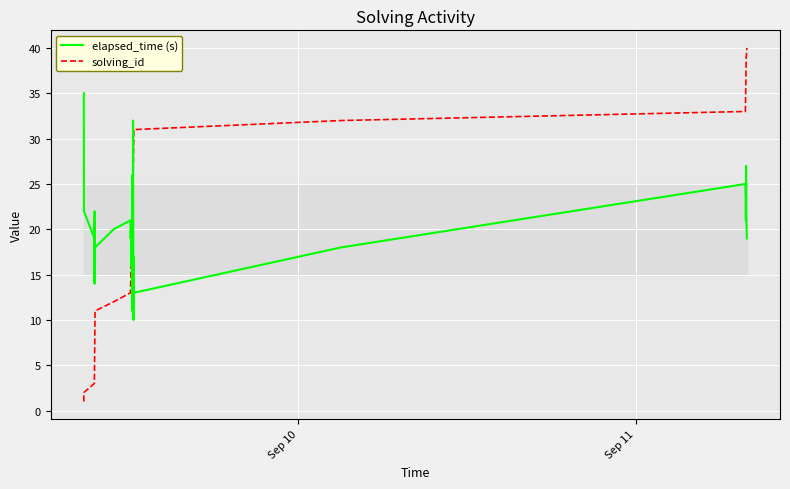

What is the highest value of the elapsed_time (s) series?

35